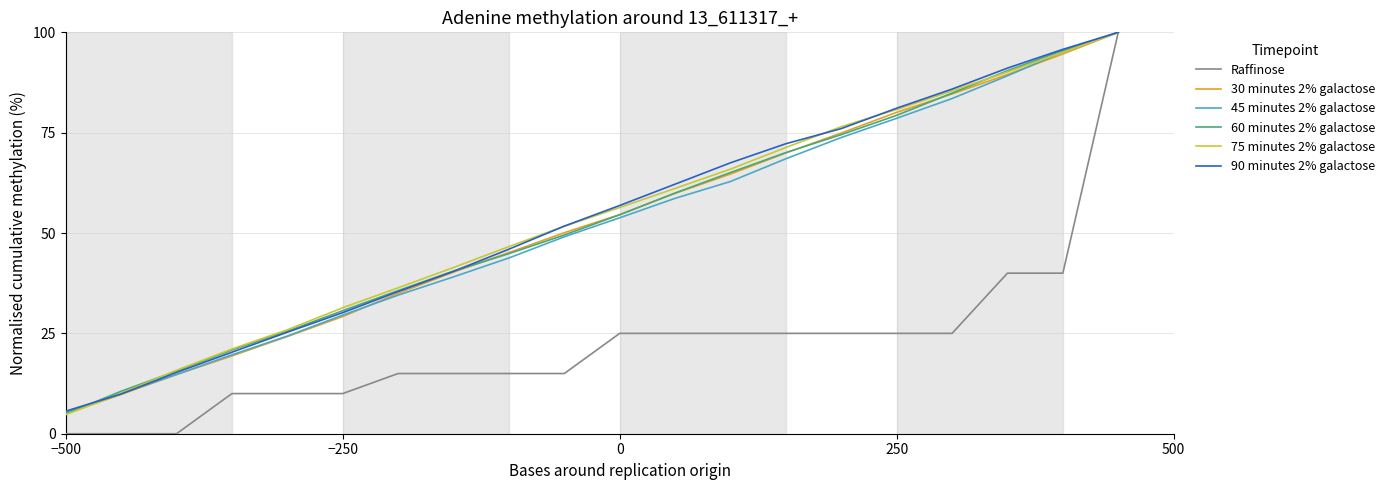

What is the difference between the maximum and minimum values in the Raffinose series?

100.0